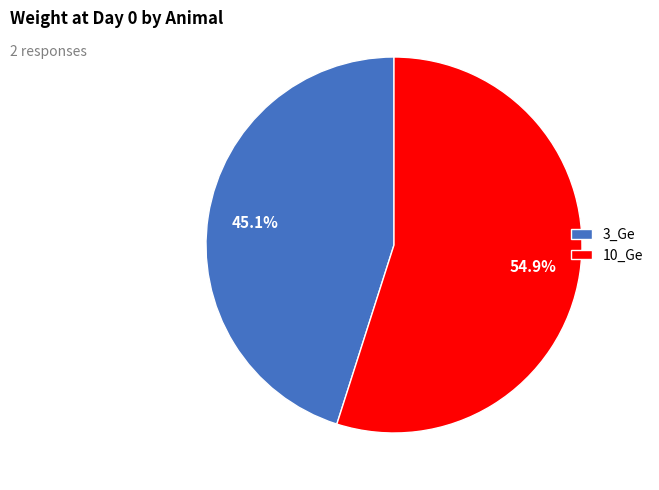

What is the smallest slice in the pie chart?

3_Ge